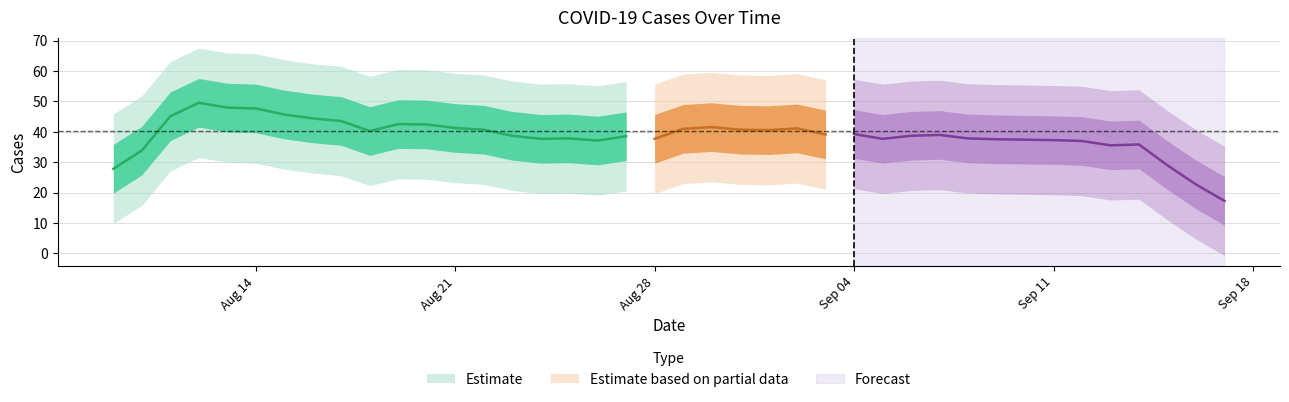

Is this an area chart (filled region under the line)?

No